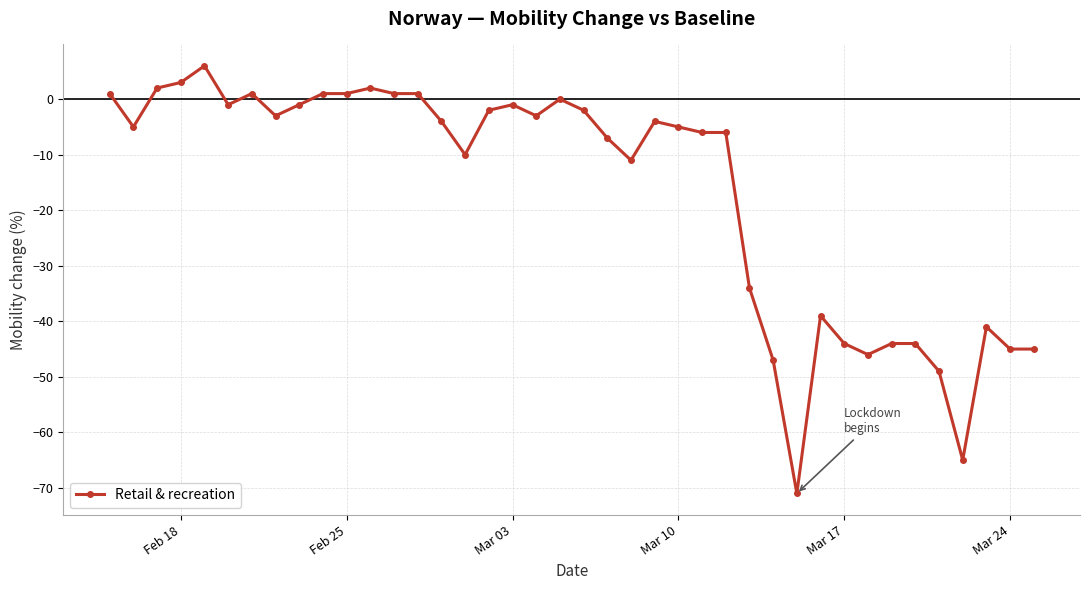

True or false: the data has more than 2 interior local peaks.

True